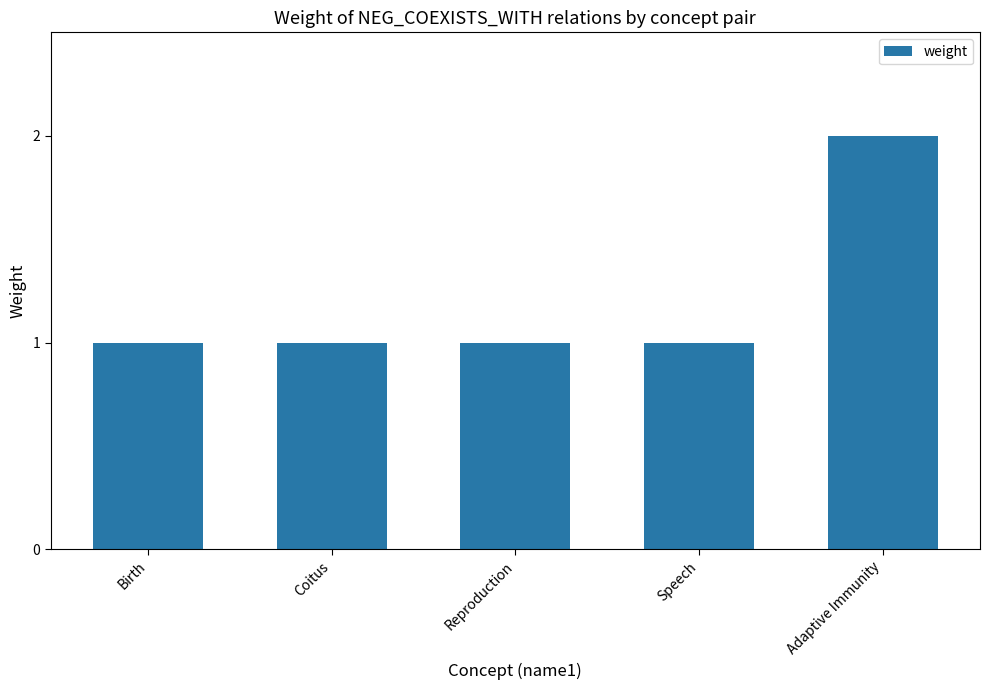

What is the sum of all values?

6